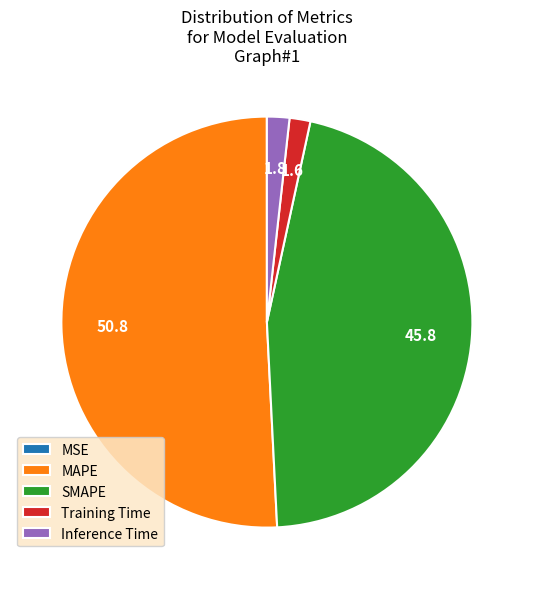

Combined, do MAPE and Inference Time account for over 50%?

Yes